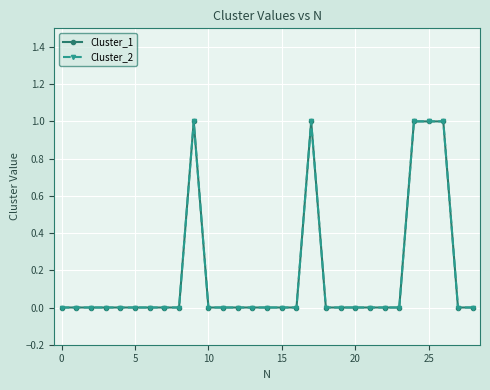

How many lines are shown in the chart?

2